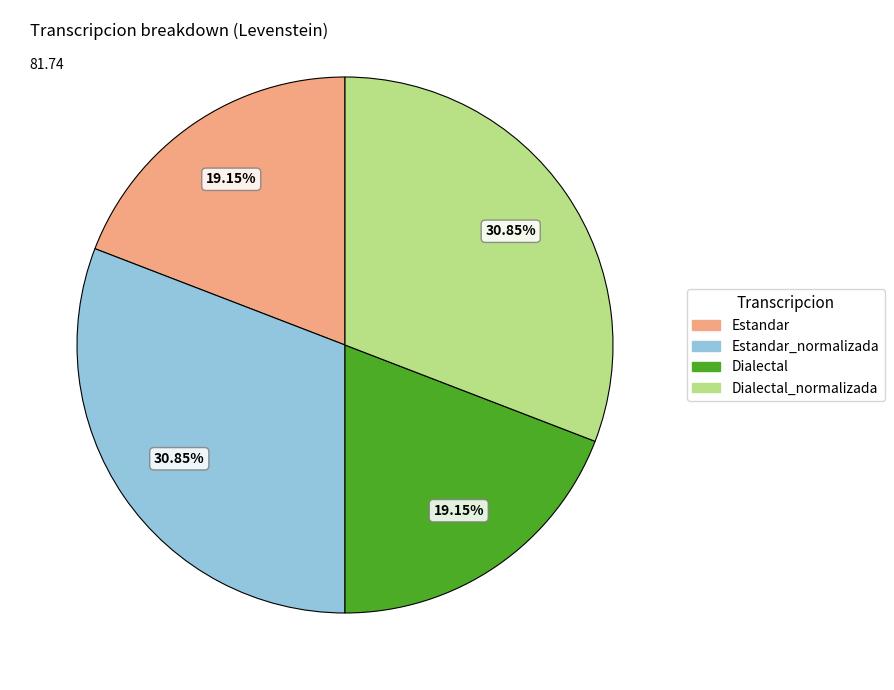

What is the ratio of the value at Dialectal_normalizada to the value at Dialectal?

1.6